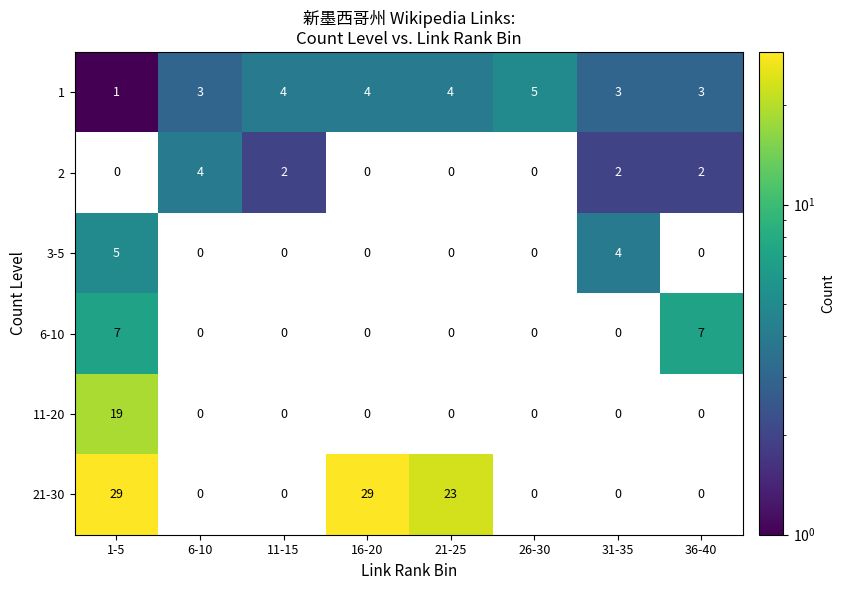

Which series has the largest total across all categories?

21-30